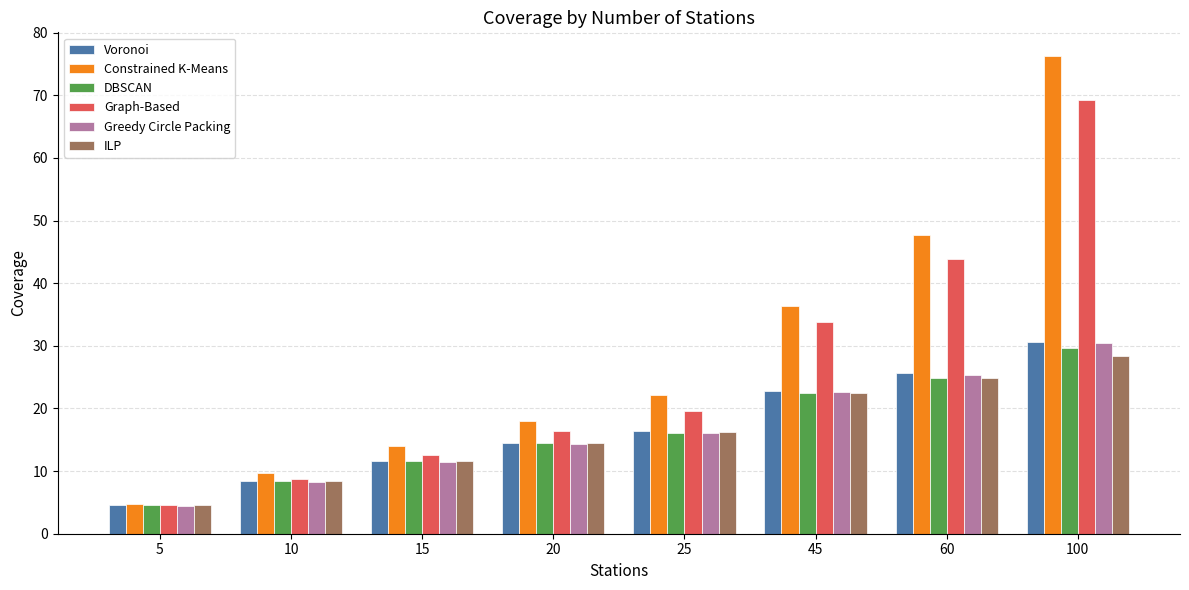

Where does the Greedy Circle Packing series first go above 16?

25